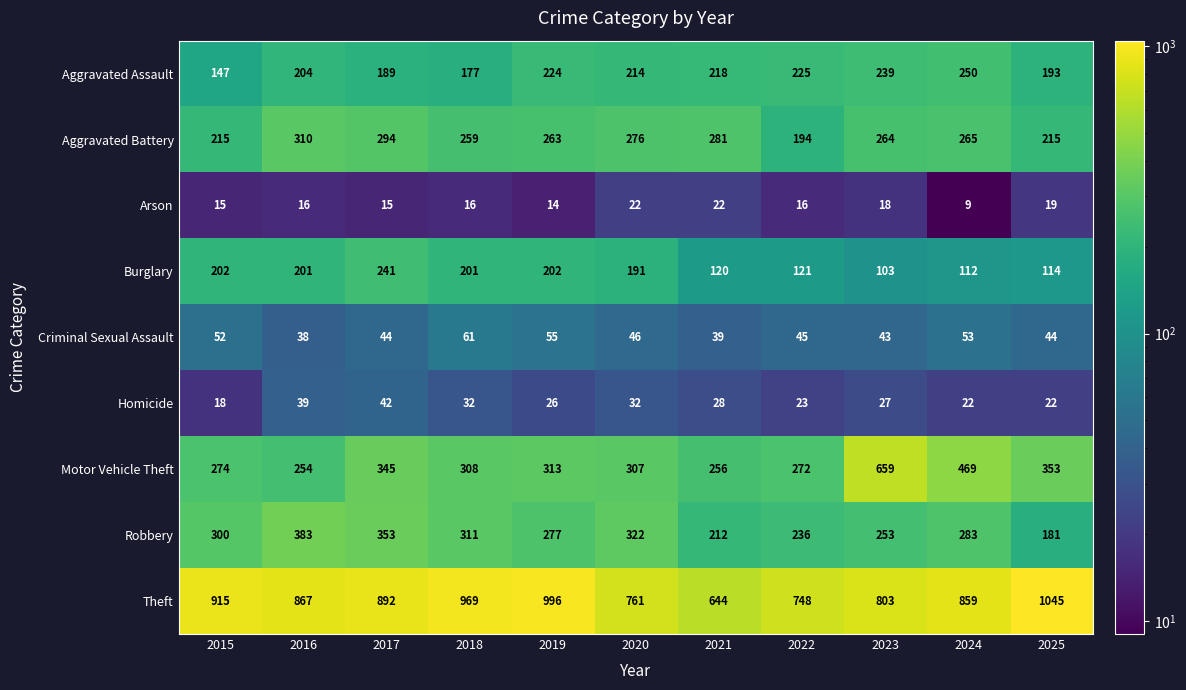

What is the sum of the Aggravated Assault values at 2018 and 2025?

370